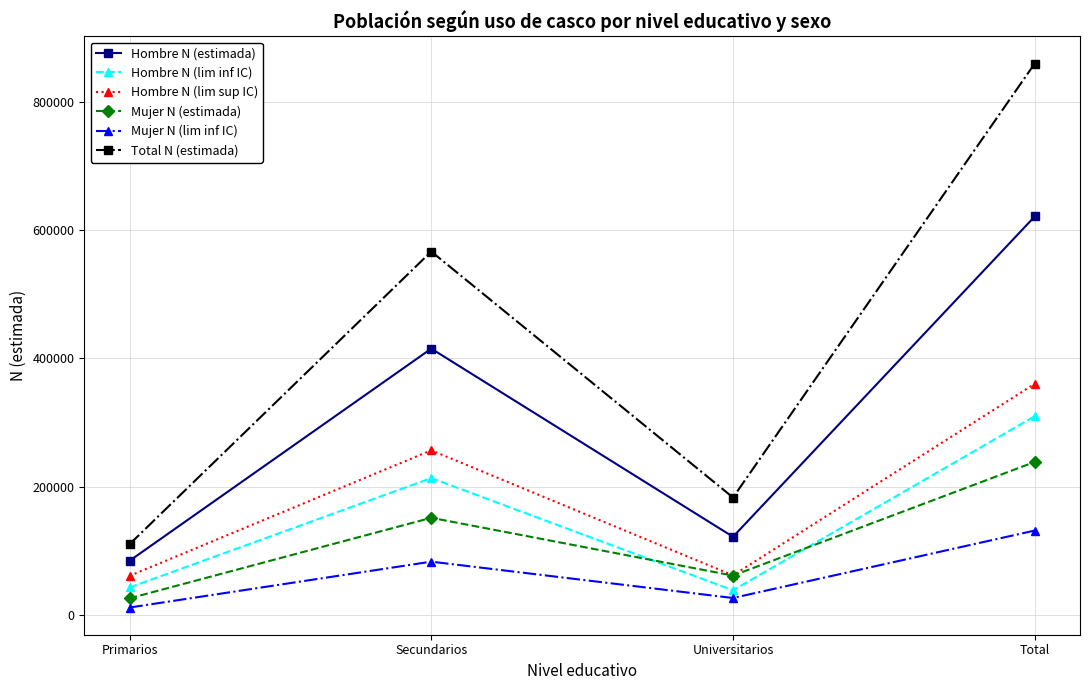

What value does the Hombre N (lim inf IC) series have at Total, to the nearest 50?

309800